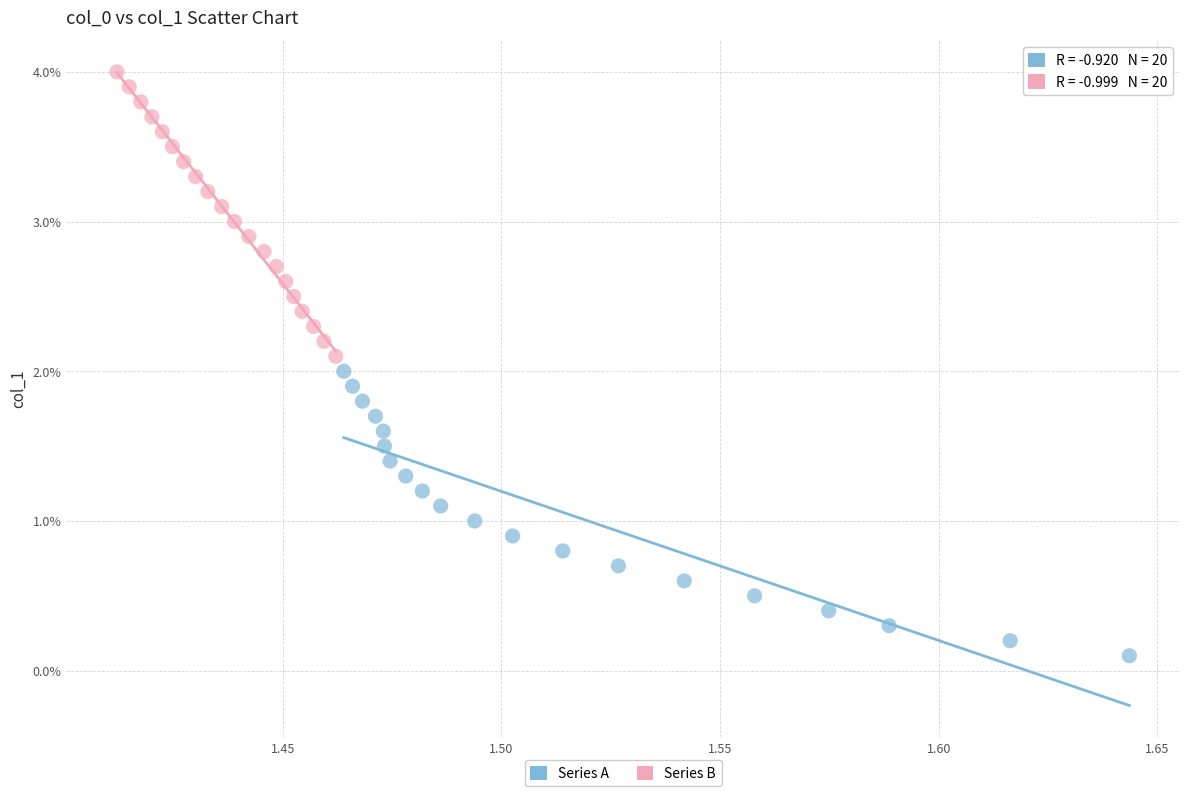

Which series contains the highest Y value?

Series B